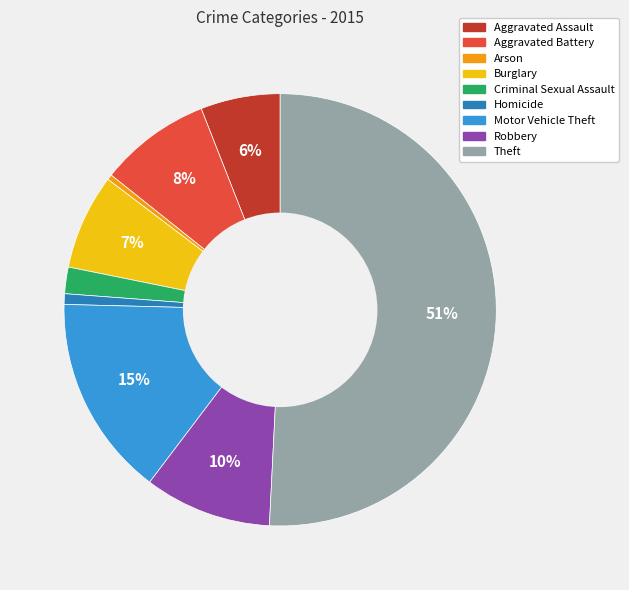

Do Arson and Burglary together represent more than half of the pie?

No